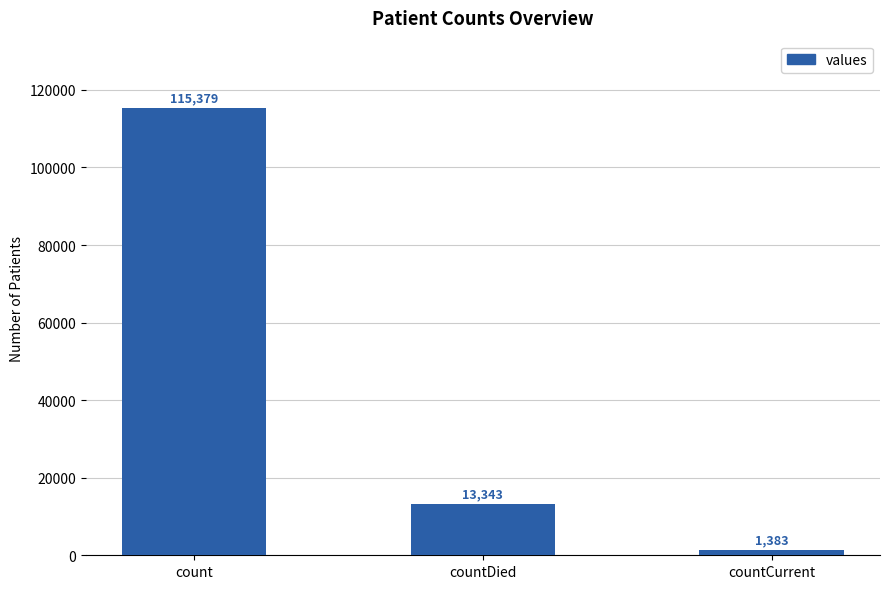

How many values are below 13343?

1